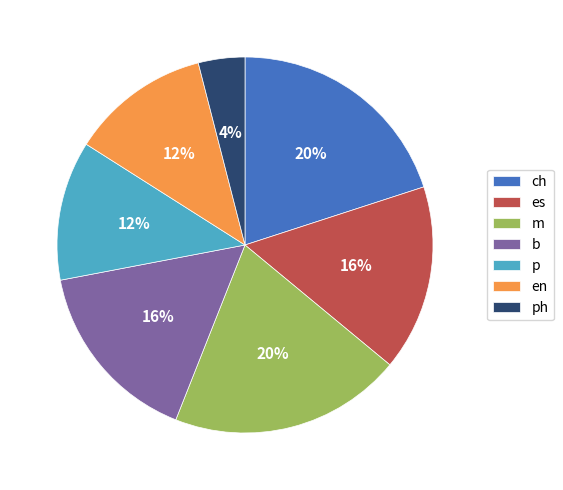

What percentage is the ph slice, to the nearest percent?

4%